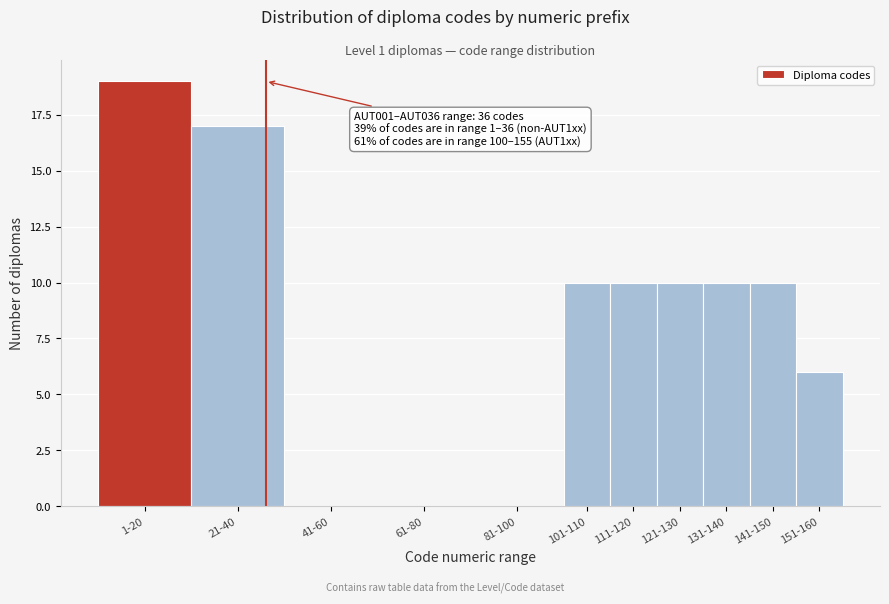

Reading left to right, list all the values displayed in this chart.

1-20=19	21-40=17	41-60=0	61-80=0	81-100=0	101-110=10	111-120=10	121-130=10	131-140=10	141-150=10	151-160=6